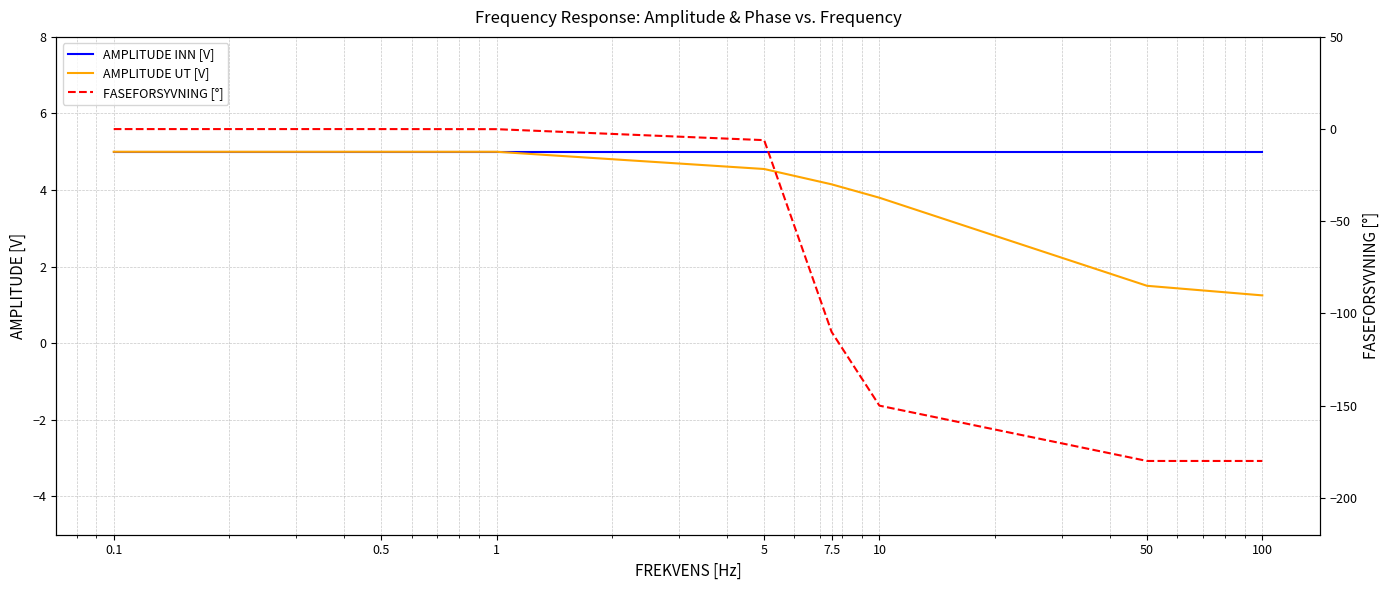

Reading left to right, list all the values displayed in this chart.

AMPLITUDE INN [V]: 0.1=5.0	0.5=5.0	1=5.0	5=5.0	7.5=5.0	10=5.0	50=5.0	100=5.0
AMPLITUDE UT [V]: 0.1=5.0	0.5=5.0	1=5.0	5=4.5	7.5=4.2	10=3.8	50=1.5	100=1.2
FASEFORSYVNING [°]: 0.1=0.0	0.5=0.0	1=-0.1	5=-6.0	7.5=-110.0	10=-150.0	50=-180.0	100=-180.0